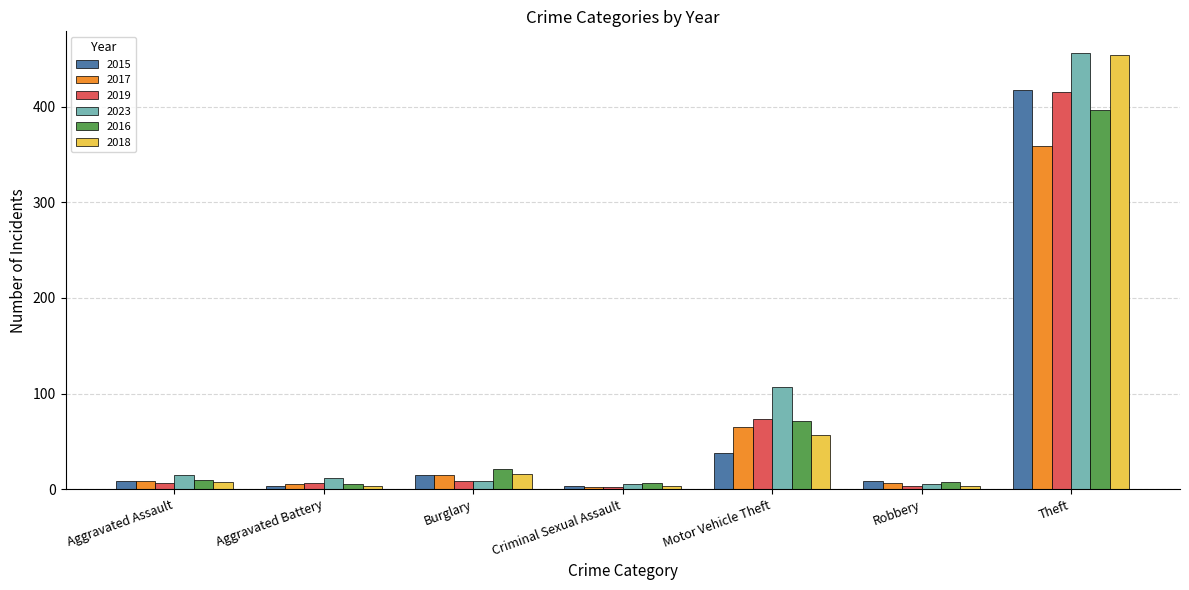

The 2016 series shows 71 at Motor Vehicle Theft. True or false?

True